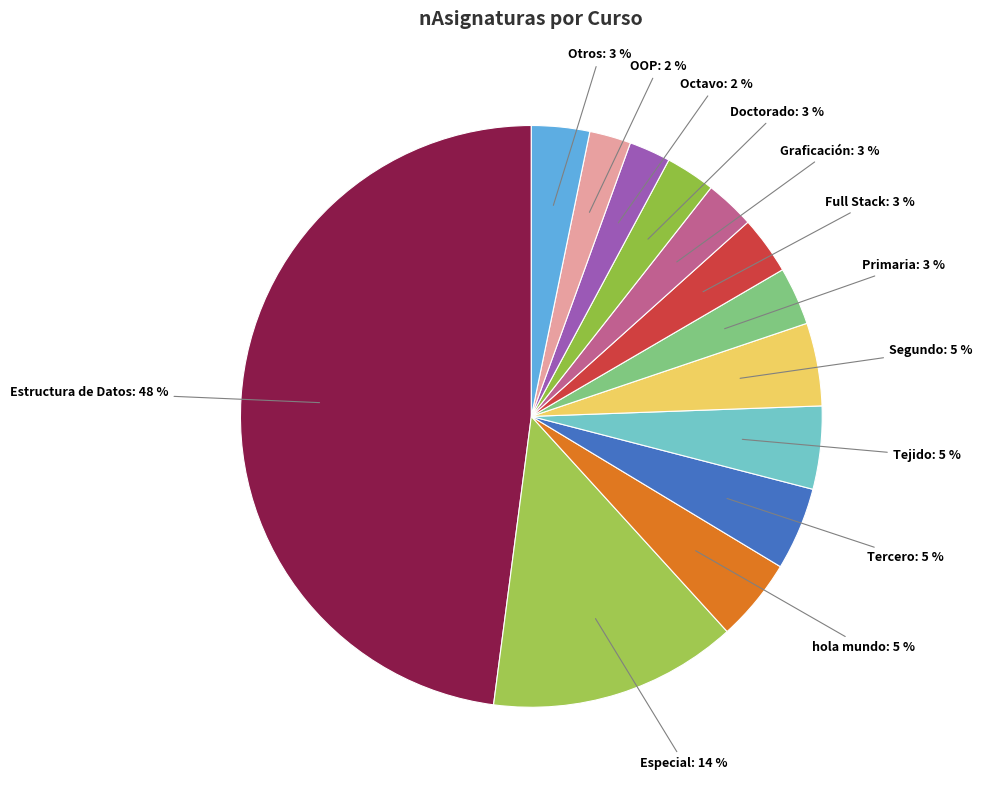

Between Tercero and Doctorado, which is larger?

Tercero